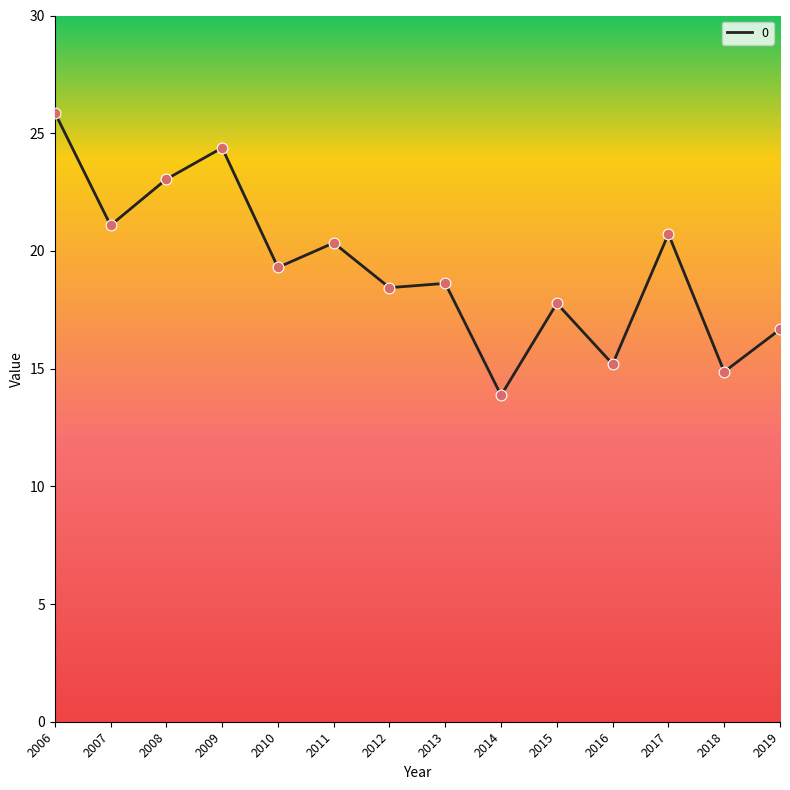

Approximately how many times larger is the value at 2006 compared to 2018?

1.7